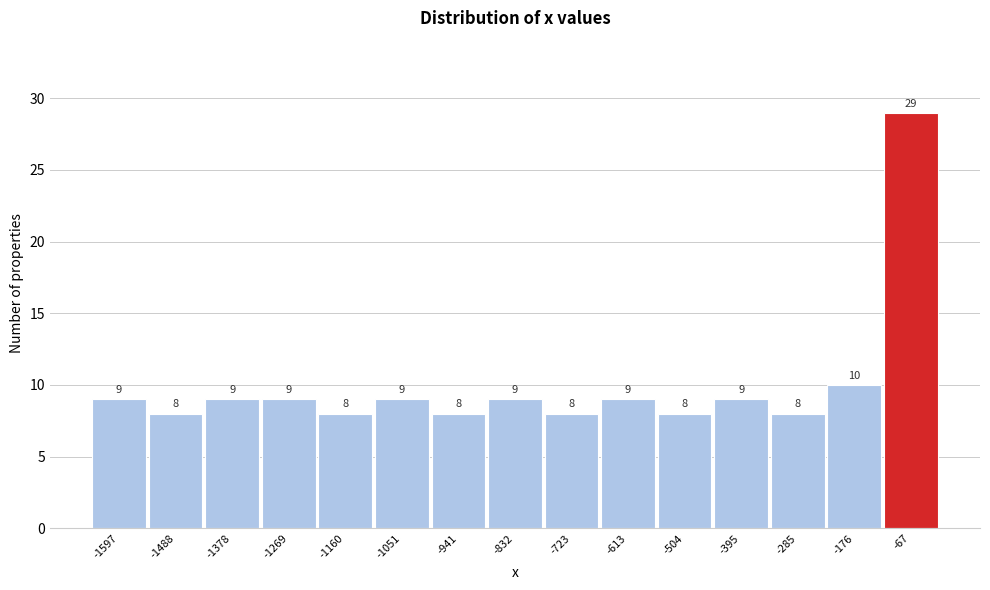

Reading left to right, extract all data points from this chart.

-1597=9	-1488=8	-1378=9	-1269=9	-1160=8	-1051=9	-941=8	-832=9	-723=8	-613=9	-504=8	-395=9	-285=8	-176=10	-67=29